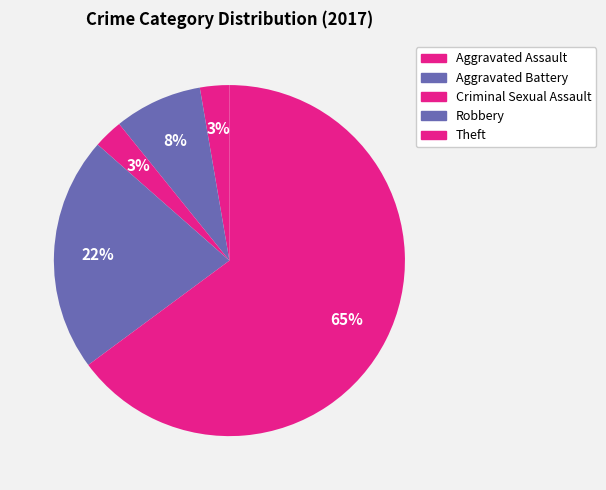

Which slice is the smallest?

Aggravated Assault